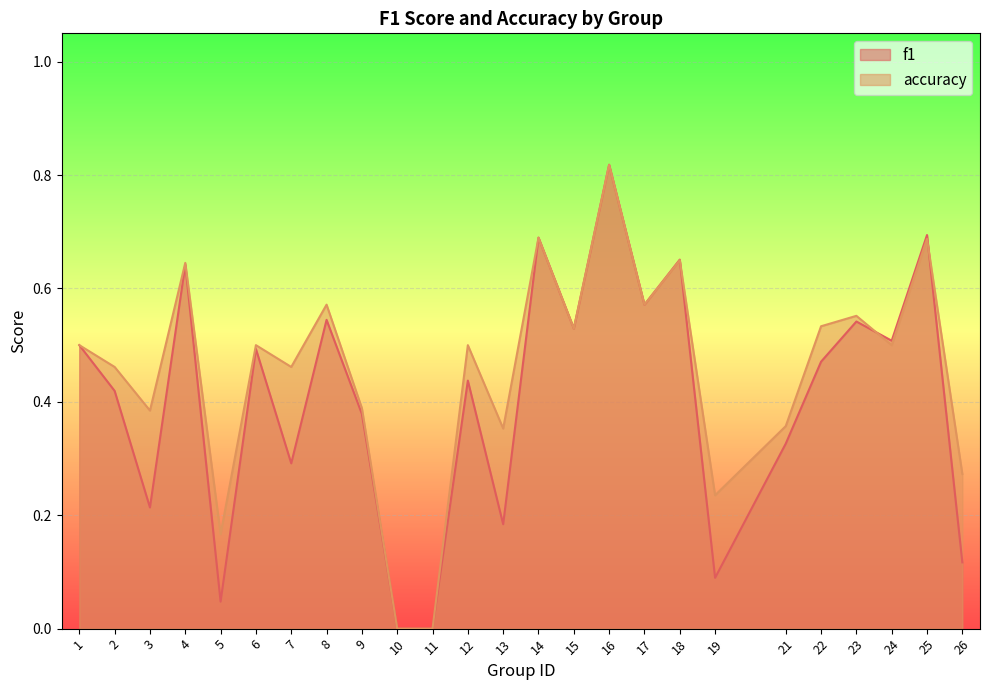

Rank the categories by f1 value from highest to lowest.

16, 25, 14, 18, 4, 17, 8, 23, 15, 24, 1, 6, 22, 12, 2, 9, 21, 7, 3, 13, 26, 19, 5, 10, 11